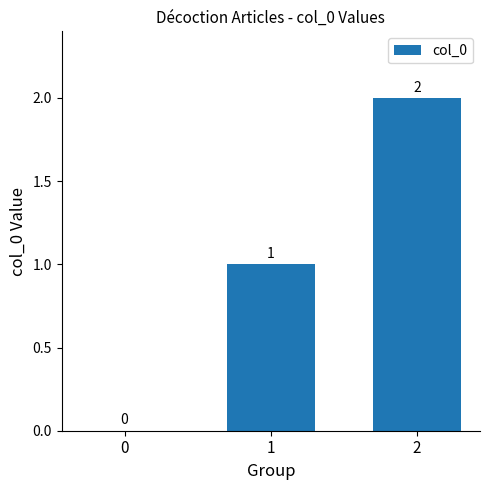

What is the sum of all values?

3